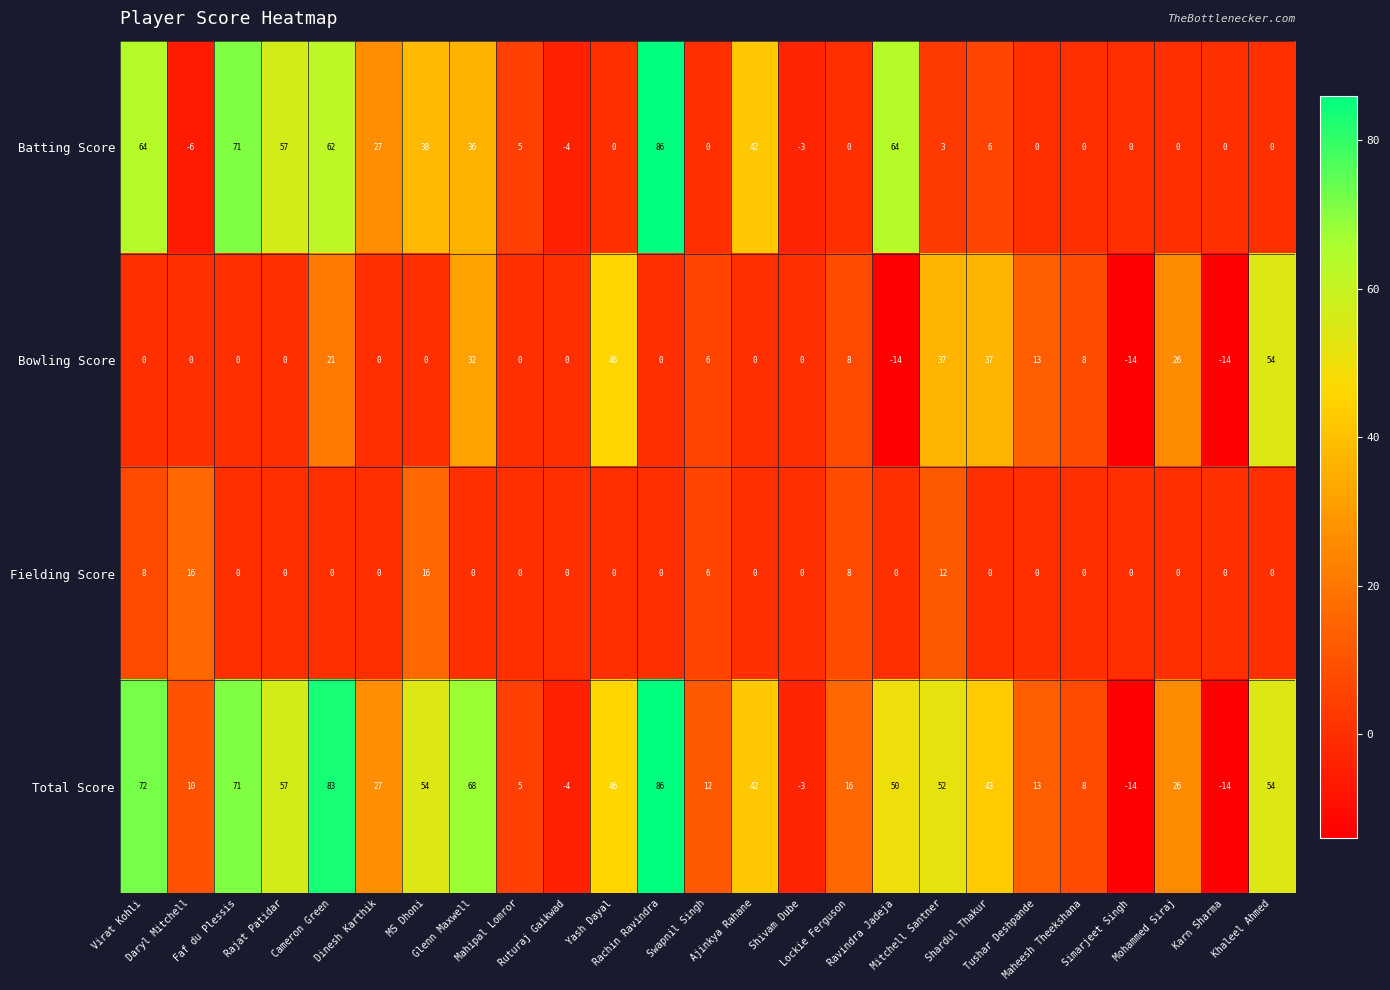

What is the difference between the maximum and minimum values in the Batting Score series?

92